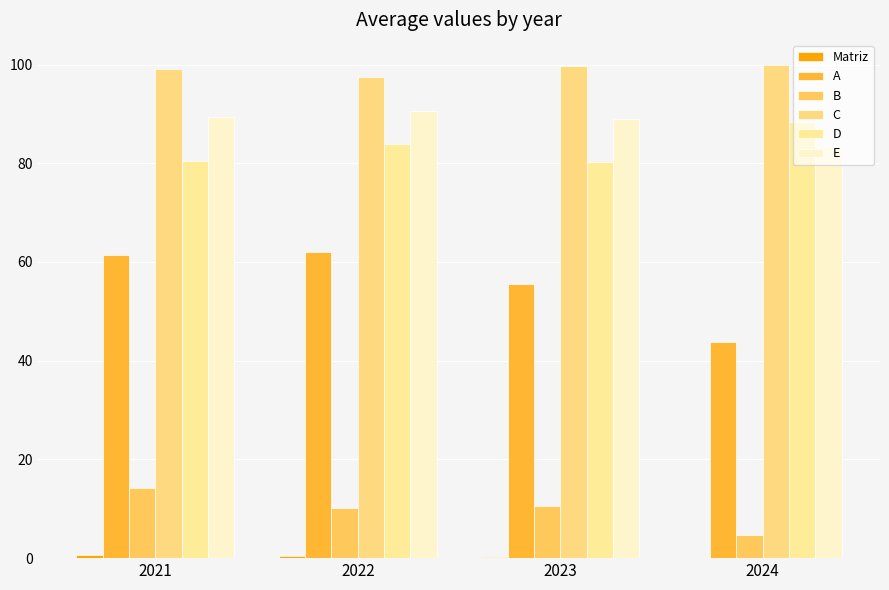

What is the difference between the maximum and minimum values in the B series?

9.5